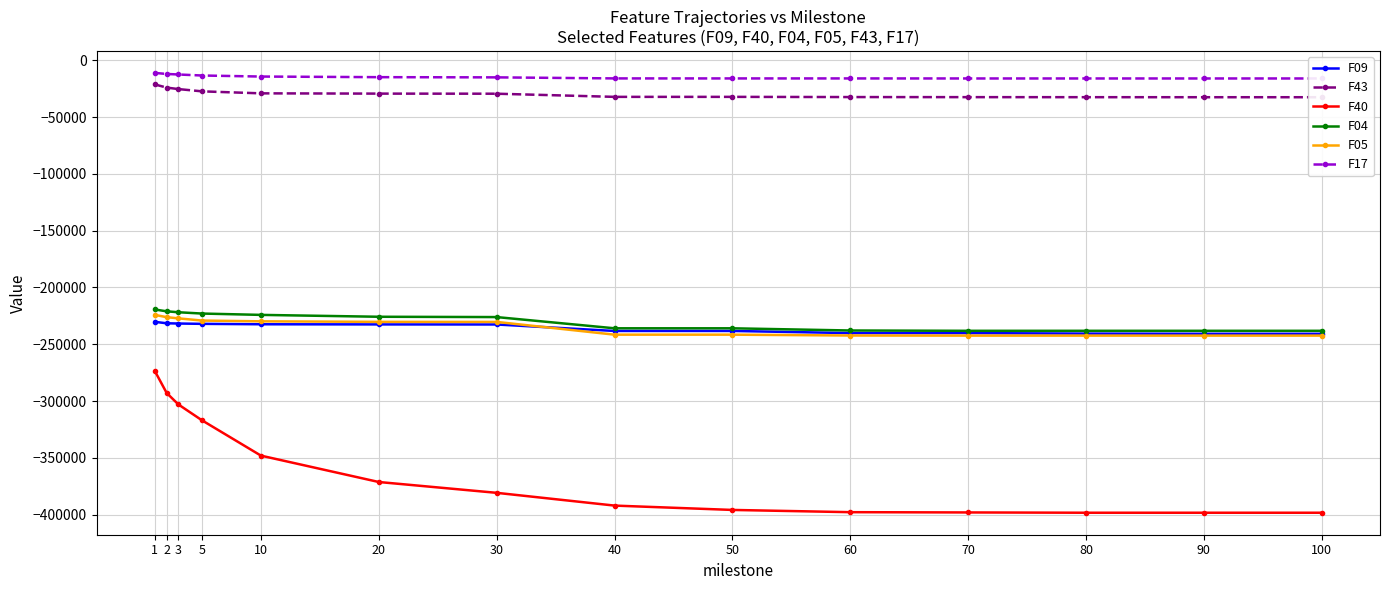

True or false: F17 has more than 0 interior local peaks.

False